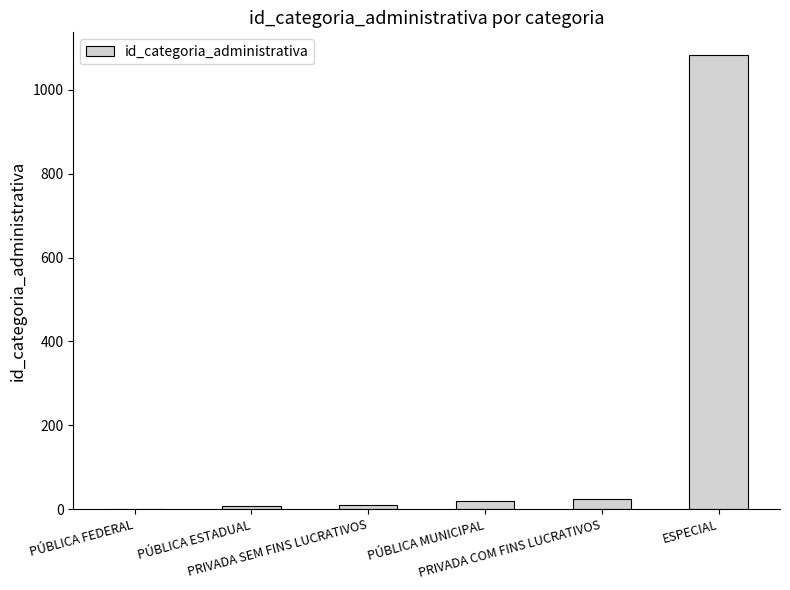

What is the sum of all values?

1144